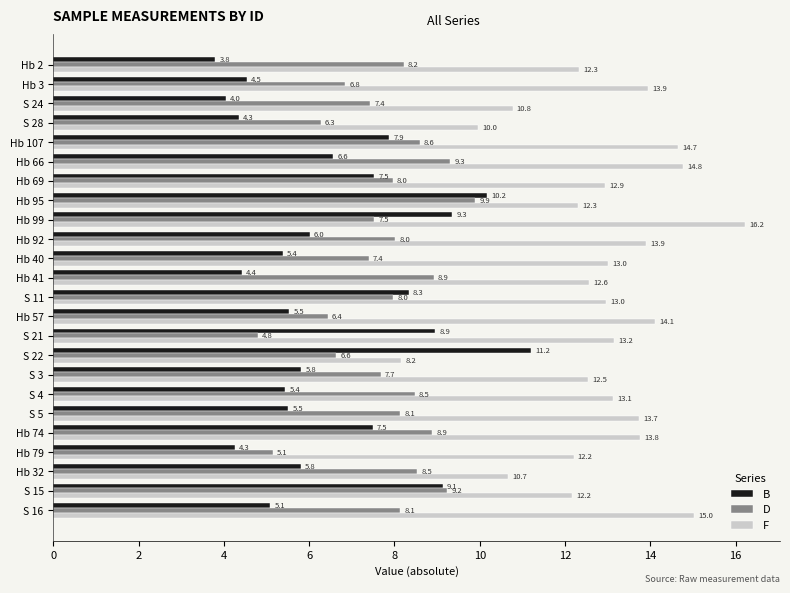

Rank the series by their maximum value, from lowest to highest.

D, B, F